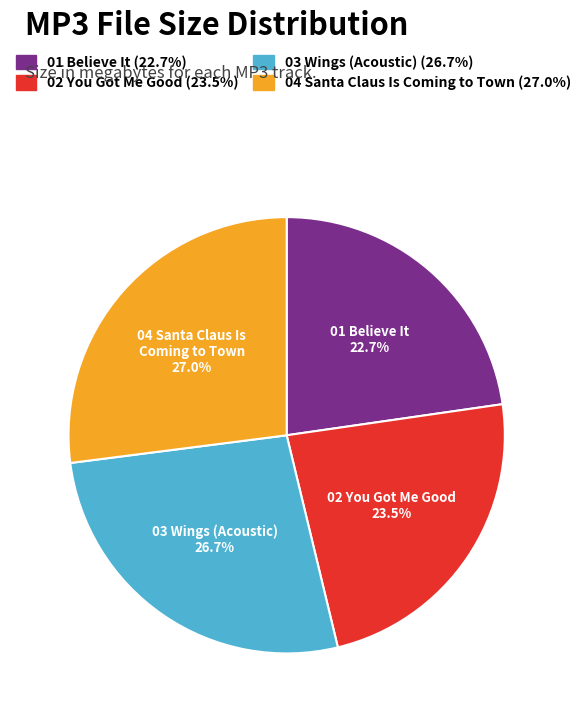

Is there a majority slice in this chart?

No